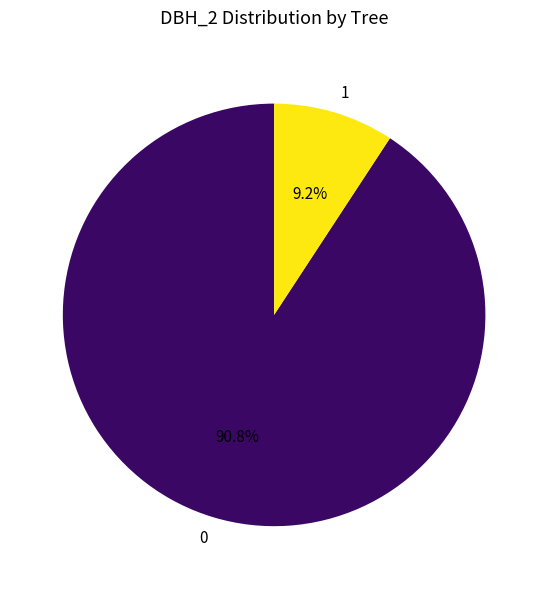

Is there any slice that represents more than half of the pie?

Yes